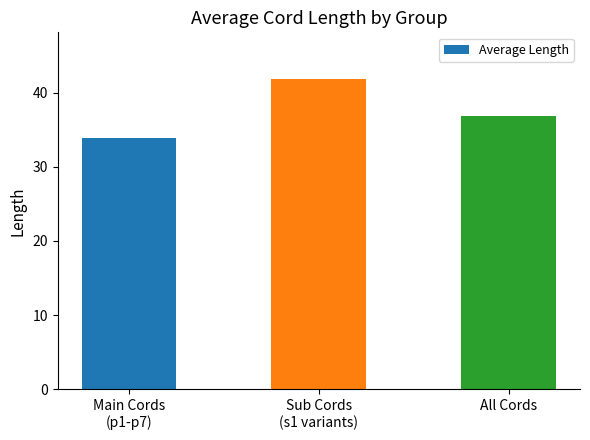

List the labels in order of value, smallest first.

Main Cords
(p1-p7), All Cords, Sub Cords
(s1 variants)